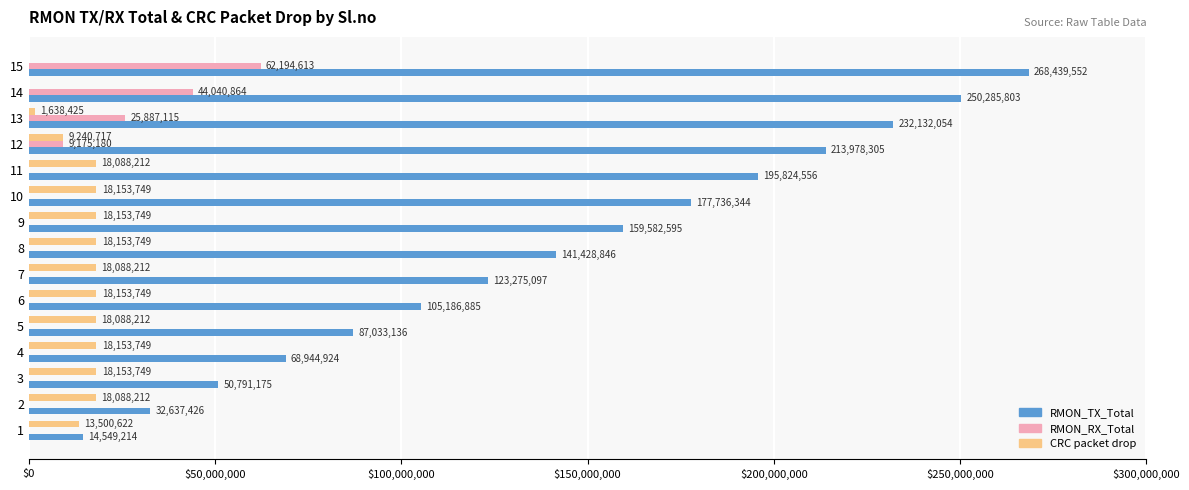

Where is RMON_TX_Total nearest to the value 141494383?

8